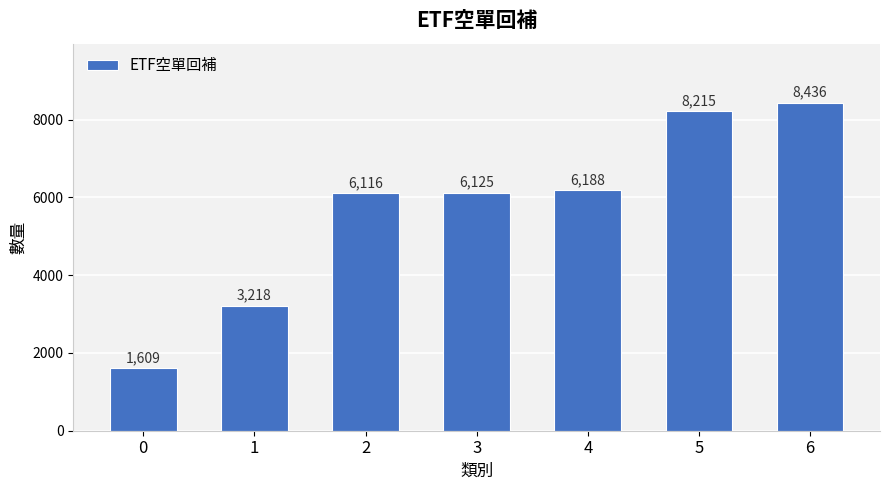

Are the bars horizontal?

No